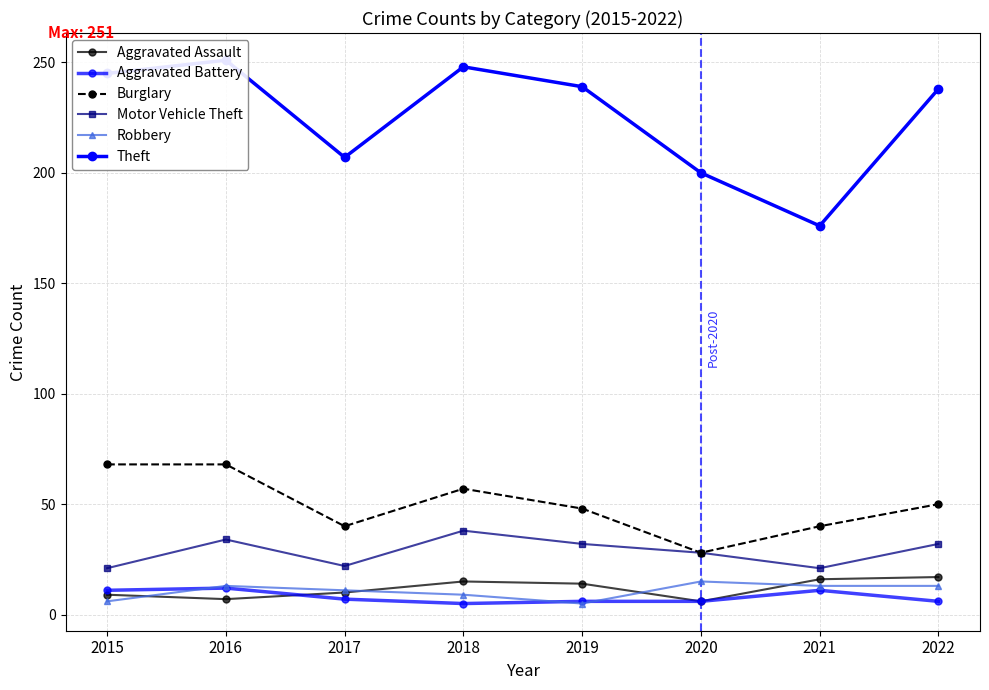

The Burglary series shows 21 at 2021. True or false?

False